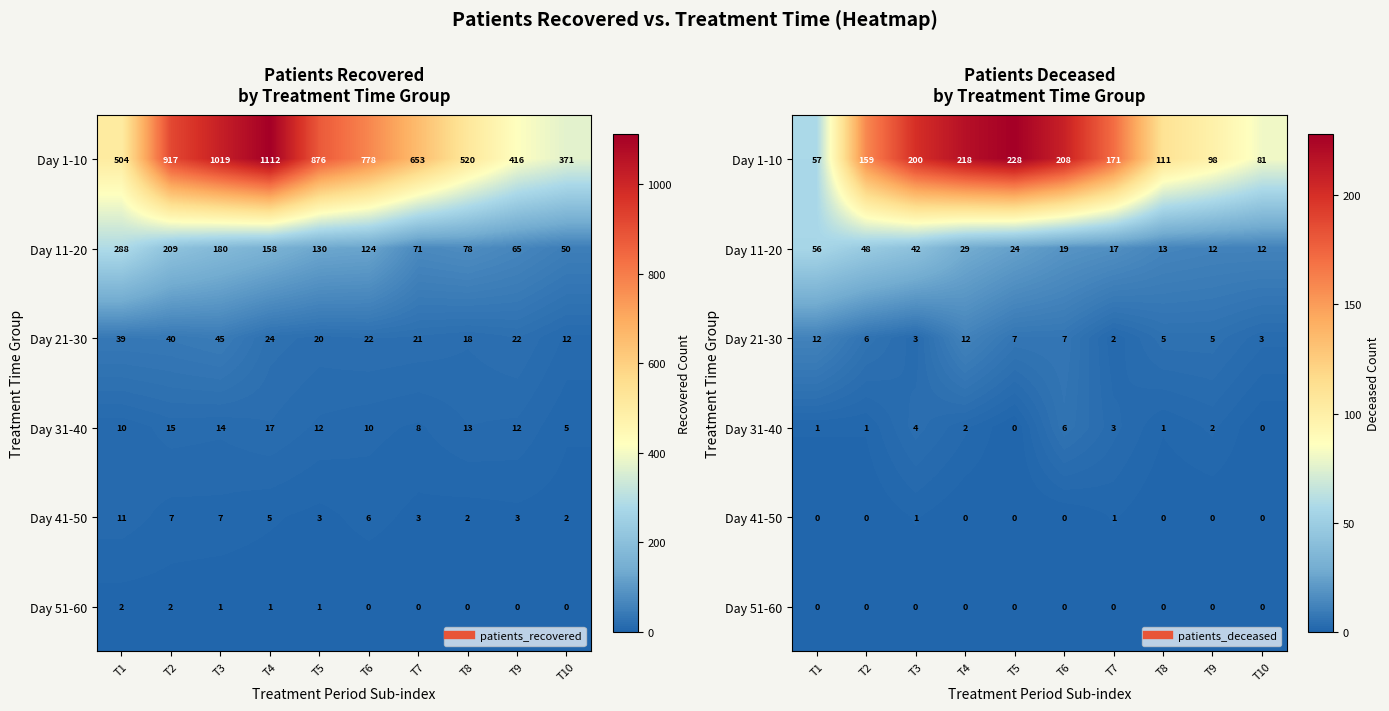

The Day 31-40 series shows 1 at T2. True or false?

True